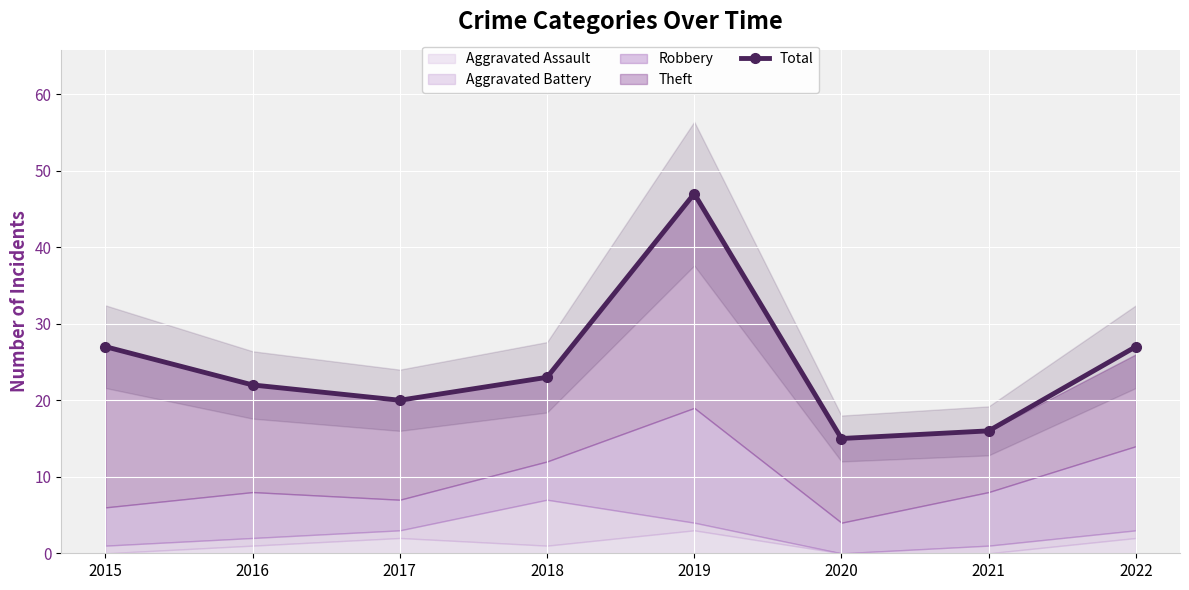

Reading right to left, what are all the values shown in this chart?

2022=27	2021=16	2020=15	2019=47	2018=23	2017=20	2016=22	2015=27